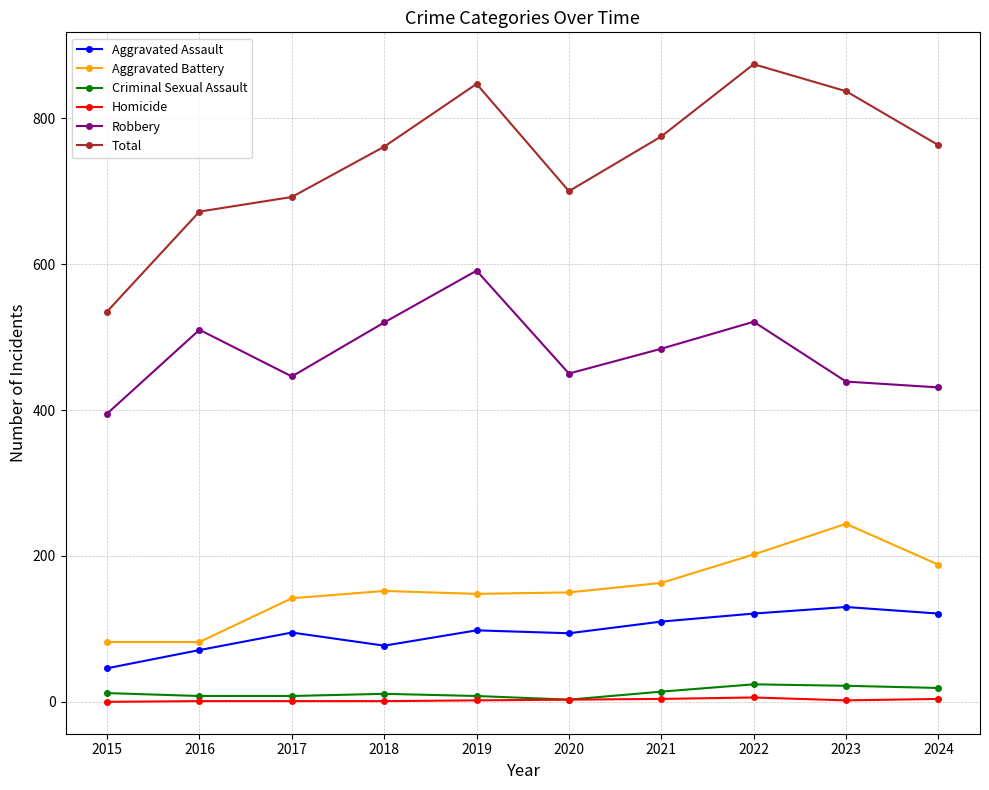

At which category is the sum across all series the highest?

2022